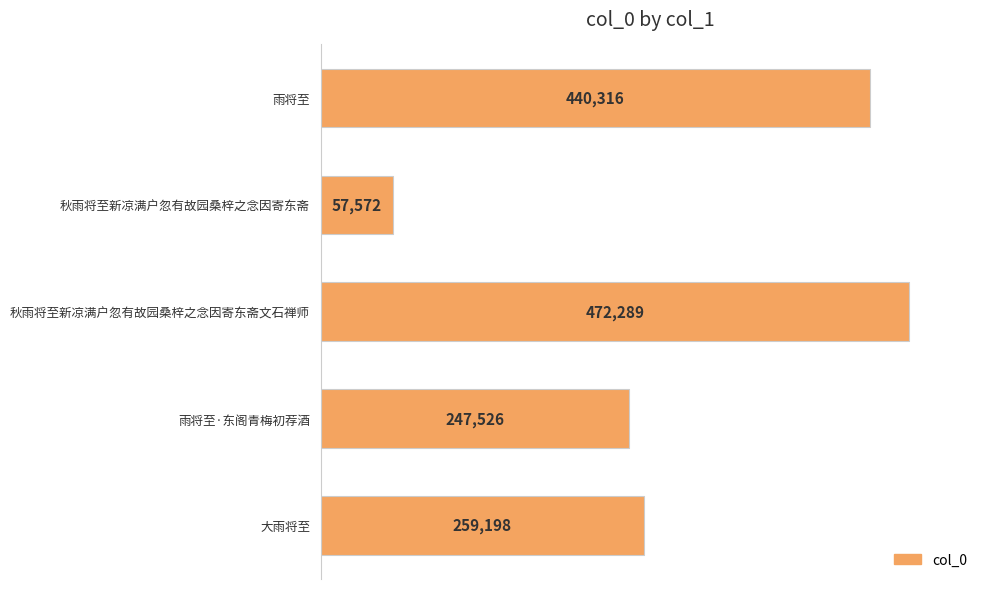

What is the greatest value displayed?

472289